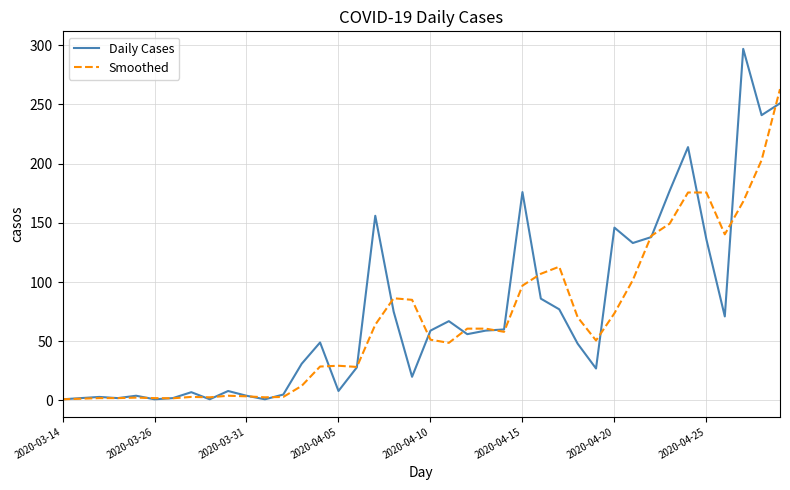

What are all the series names shown in the legend?

Daily Cases, Smoothed